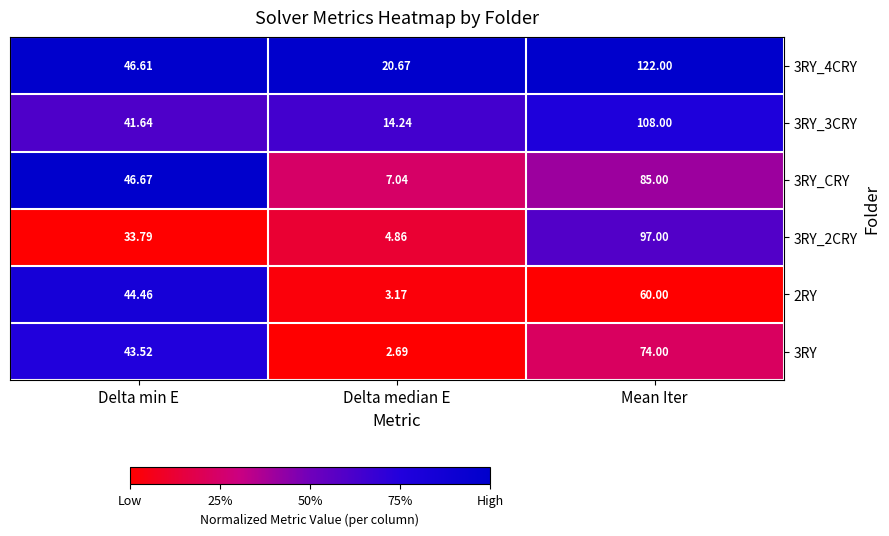

At which category is the sum across all series the highest?

Mean Iter